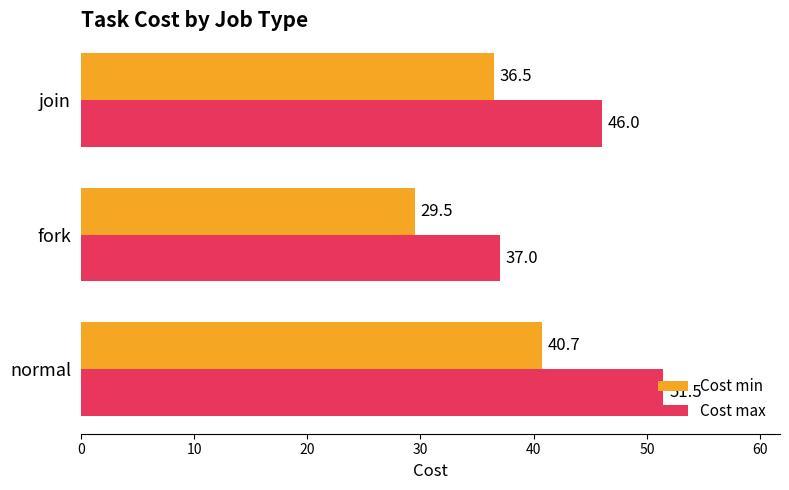

At which label is Cost max closest to 44?

join